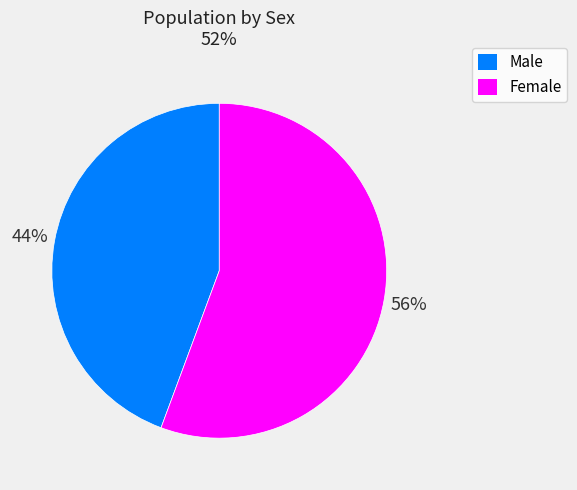

Is the sum of Female and Male greater than half?

Yes